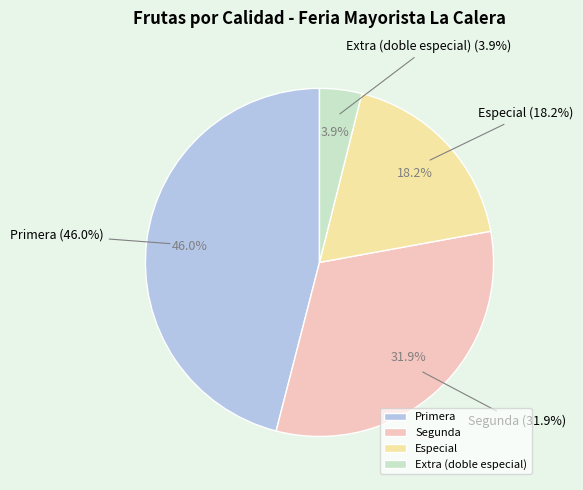

How many slices are in this pie chart?

4